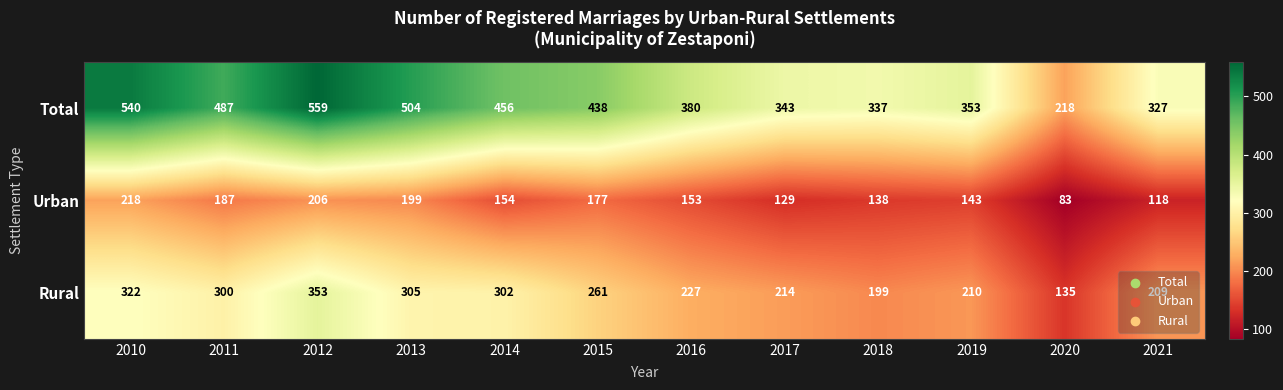

At which category does the chart reach its minimum across all series?

2020